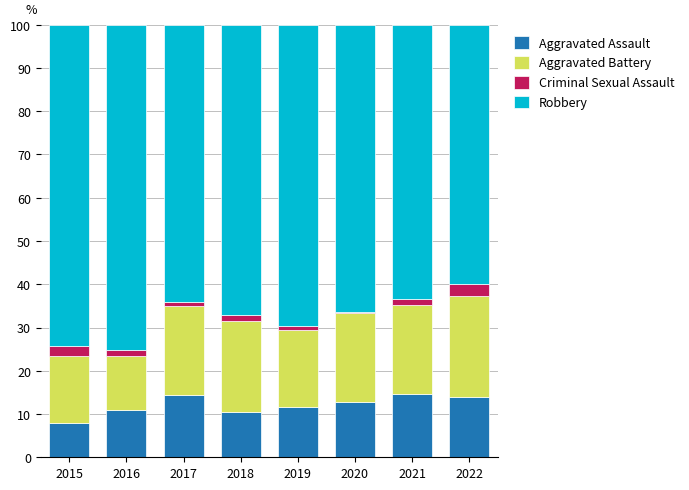

What is the sum of all Aggravated Assault values?

96.9